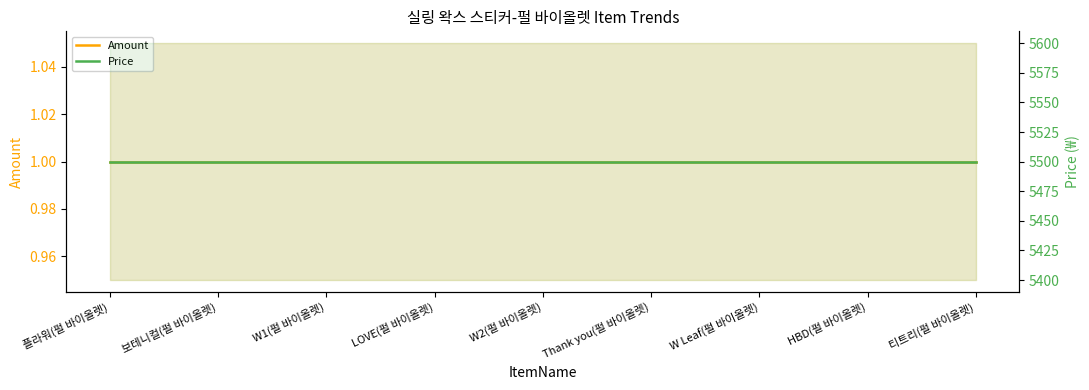

Rank the series by their average value, from highest to lowest.

Price, Amount